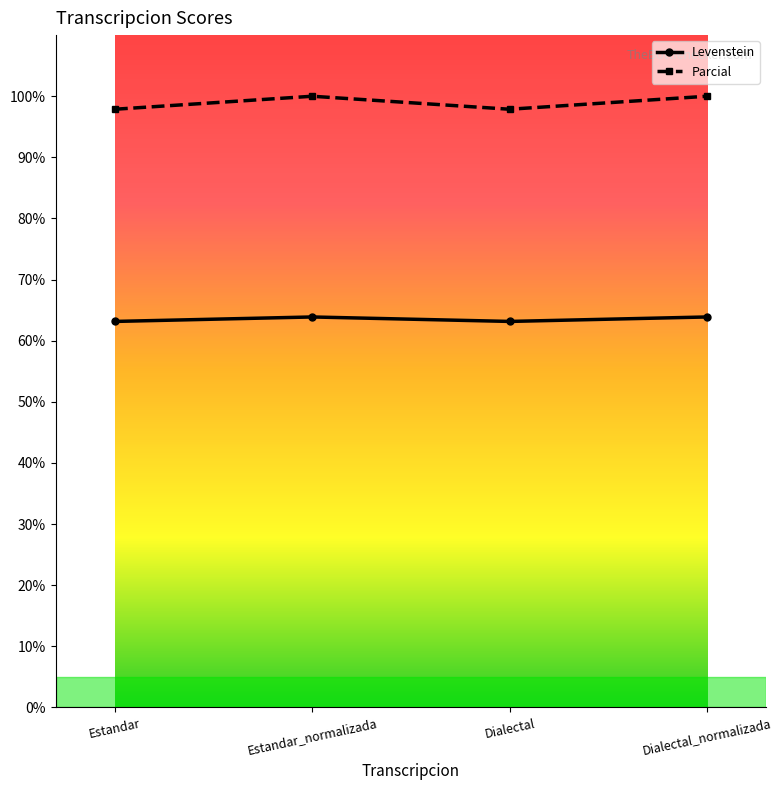

Rank the series by their average value, from lowest to highest.

Levenstein, Parcial